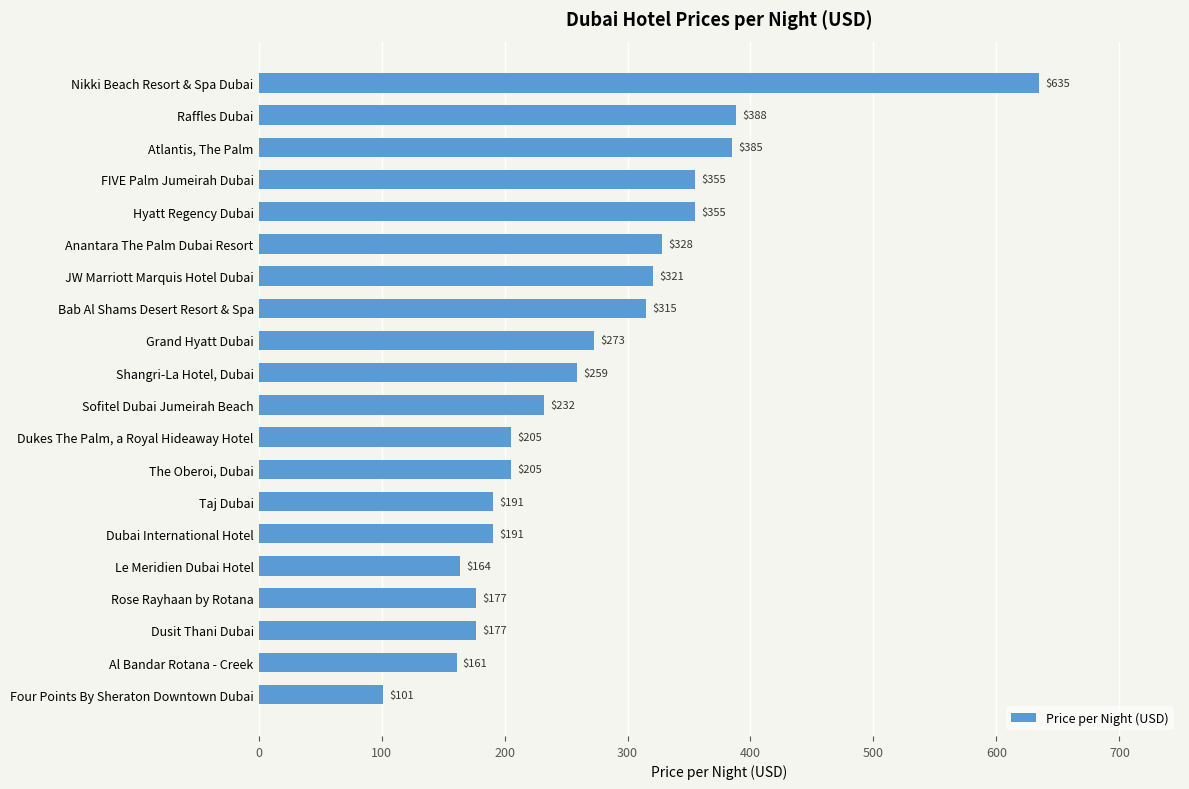

Is it true that the value at Anantara The Palm Dubai Resort is 328?

True